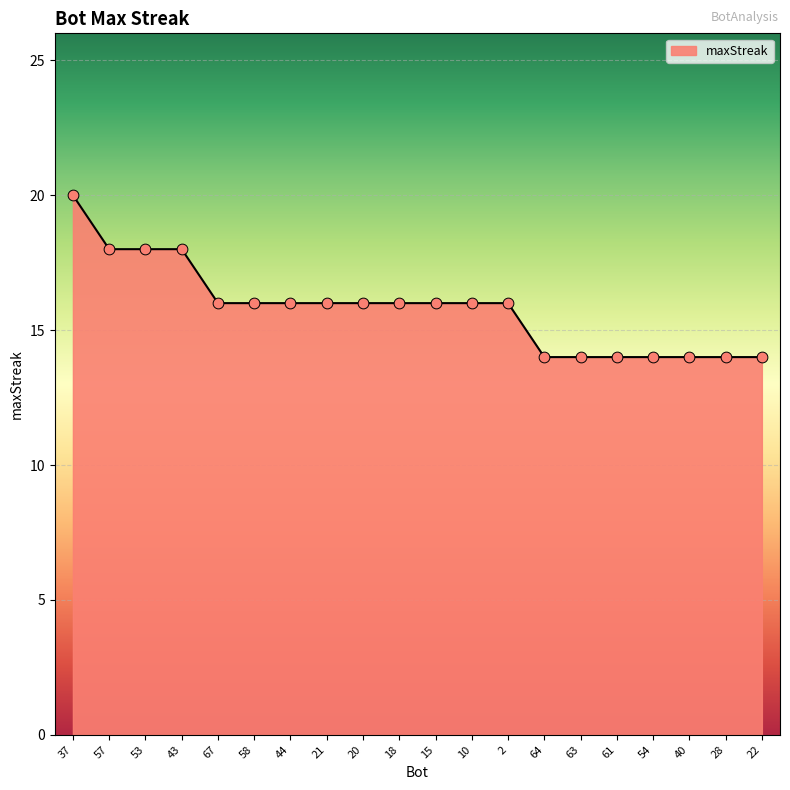

Approximately how many times larger is the value at 57 compared to 53?

1.0